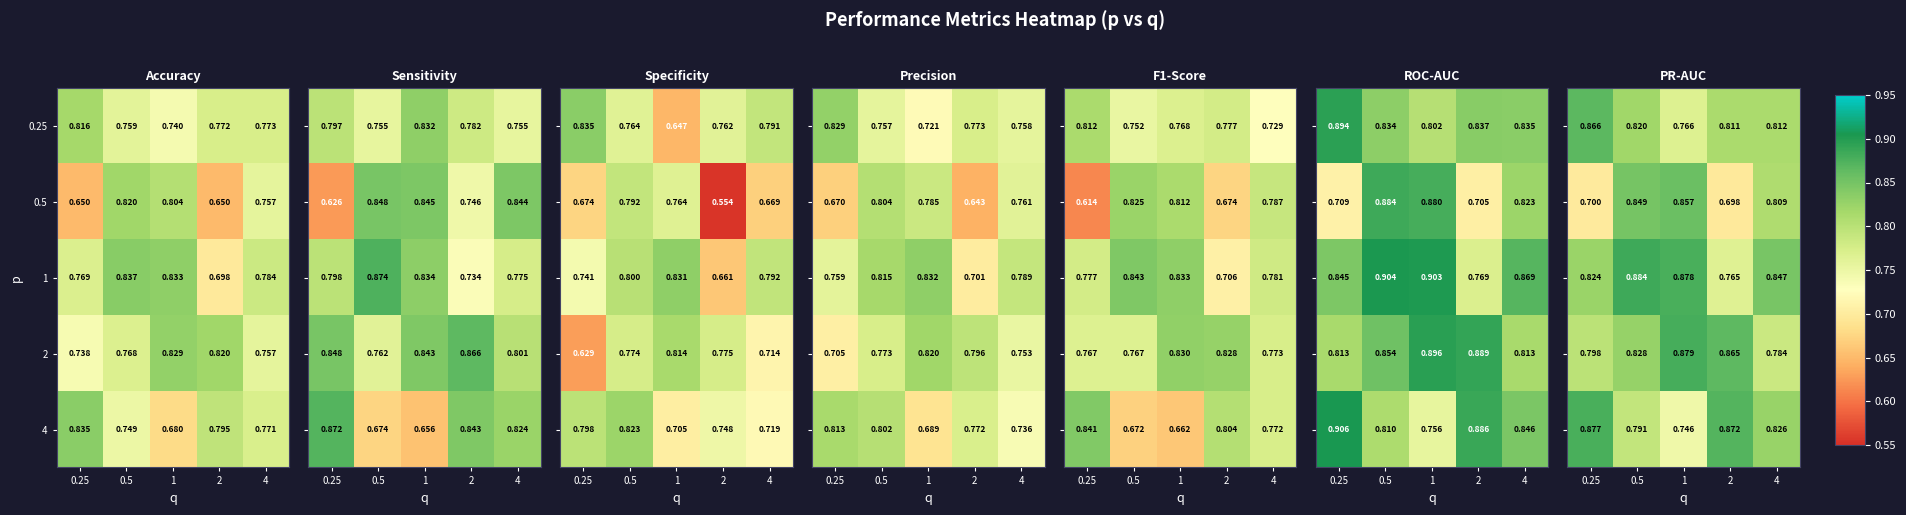

Is it true that 0.5 equals 0.3 at 2?

False